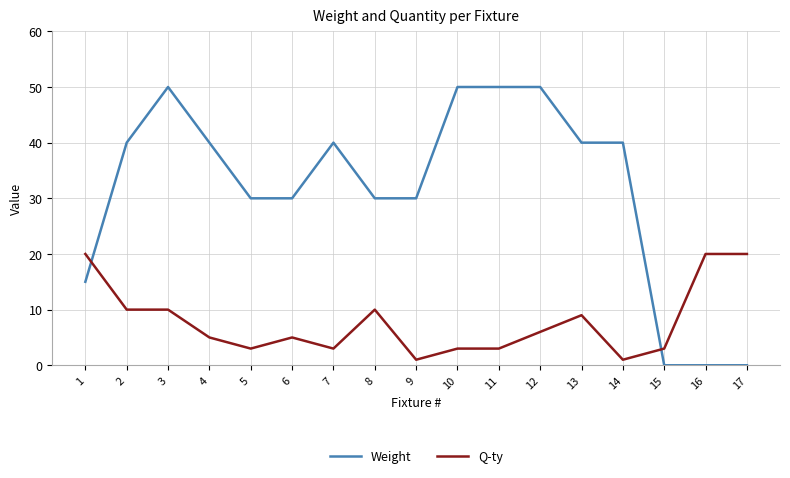

Rank the series at 10 from lowest to highest value.

Q-ty, Weight